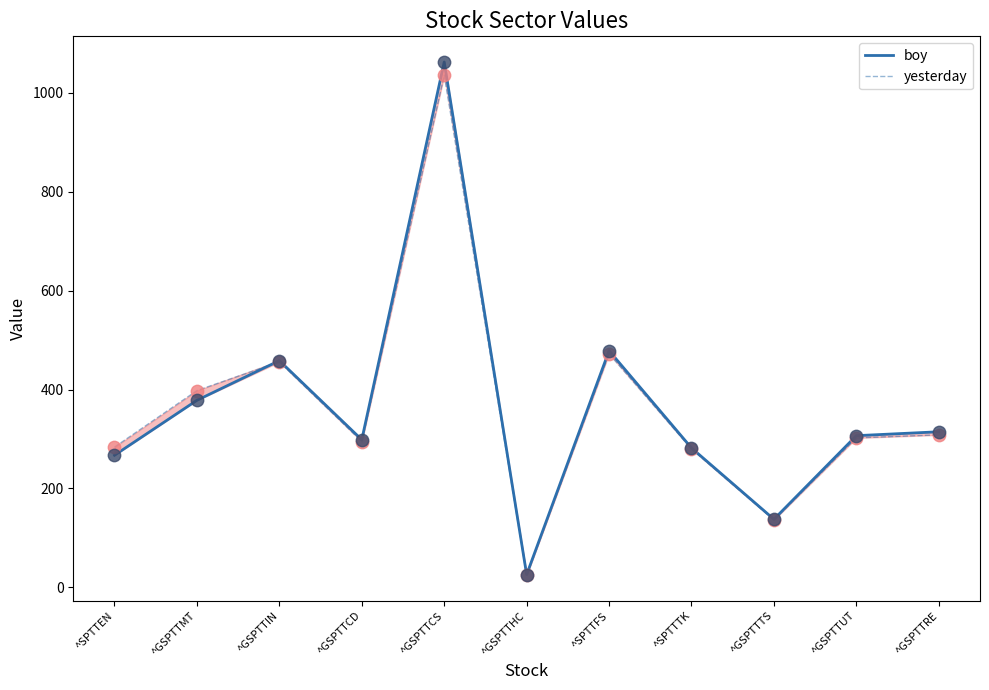

Which series reaches the minimum Y coordinate?

yesterday